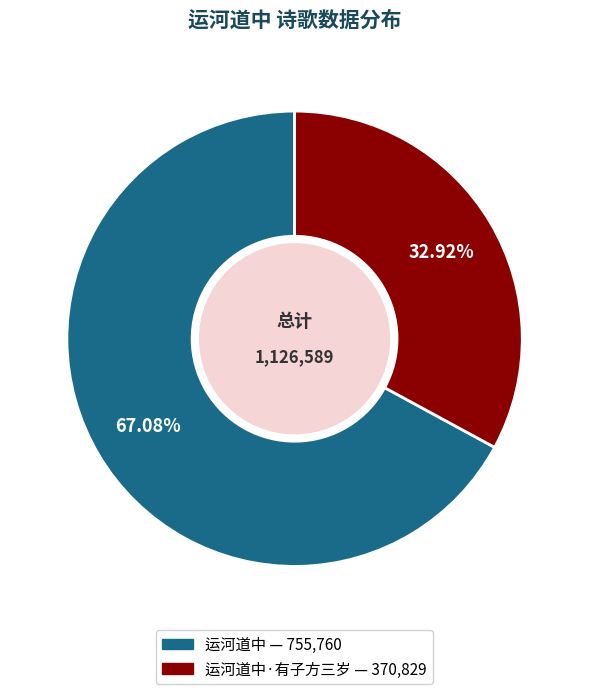

Does any single category account for the majority?

Yes